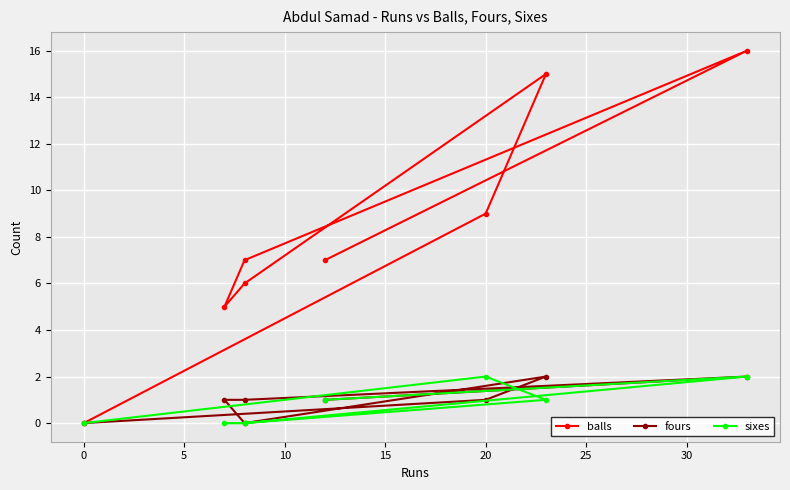

How many values in the balls series are below 7?

3